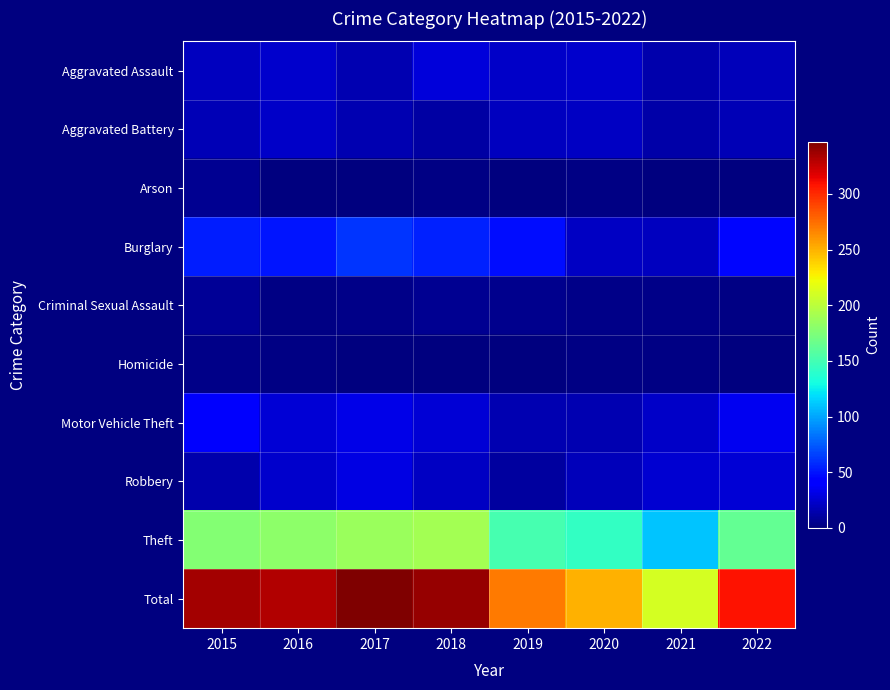

What is the total value across all series at 2016?

664